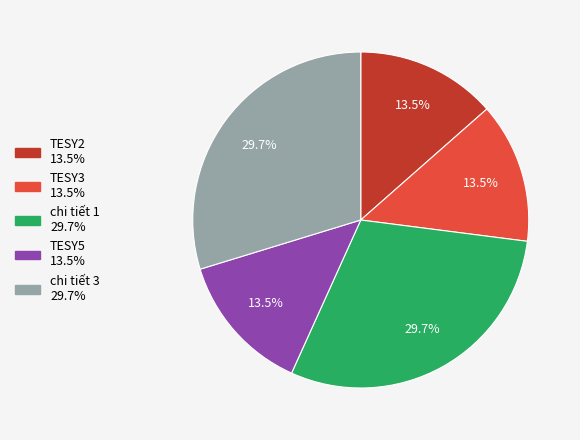

Is there a majority slice in this chart?

No